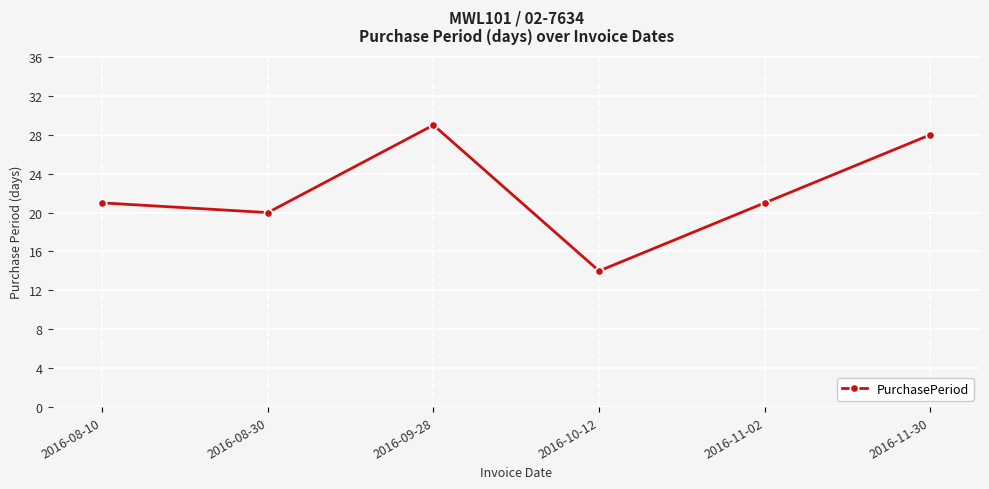

The value at 2016-08-30 is 20. True or false?

True